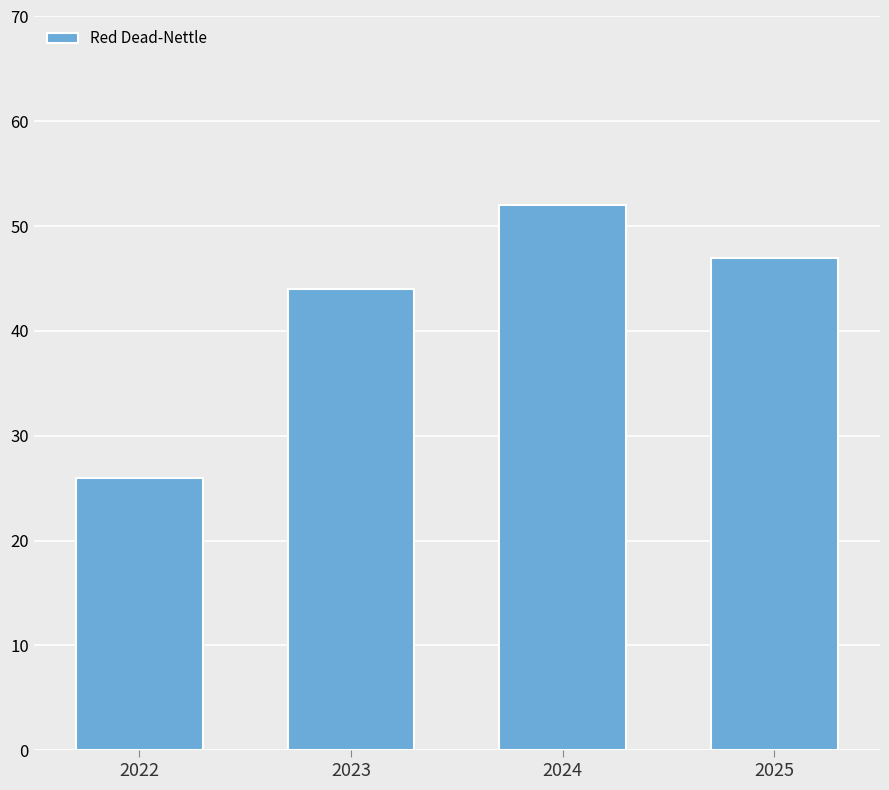

How many categories are shown in the chart?

4